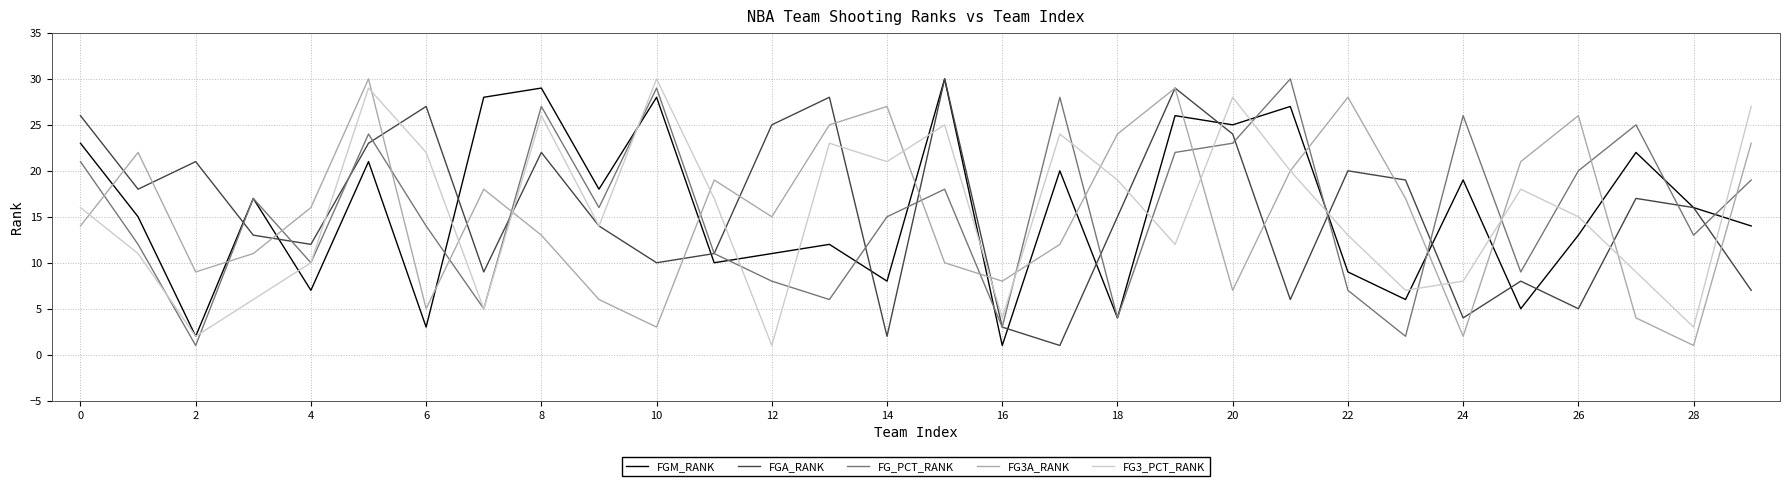

What is the greatest value displayed?

30